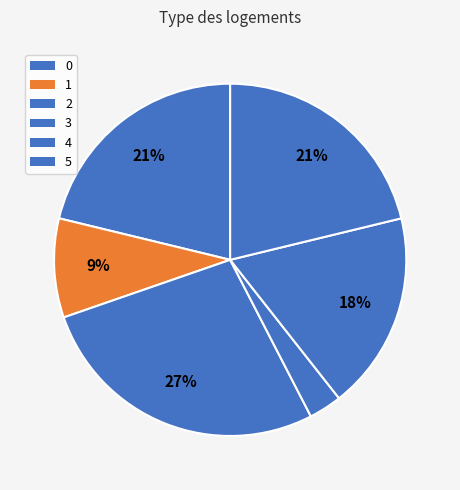

Approximately how many times larger is the value at 1 compared to 5?

0.4